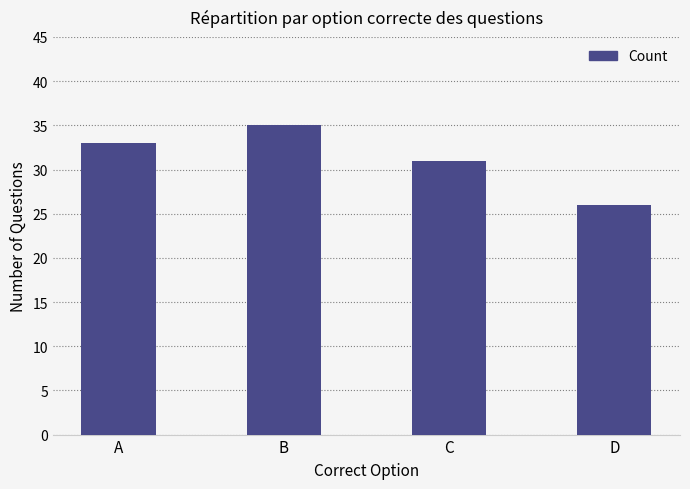

Approximately how many times larger is the value at D compared to A?

0.8